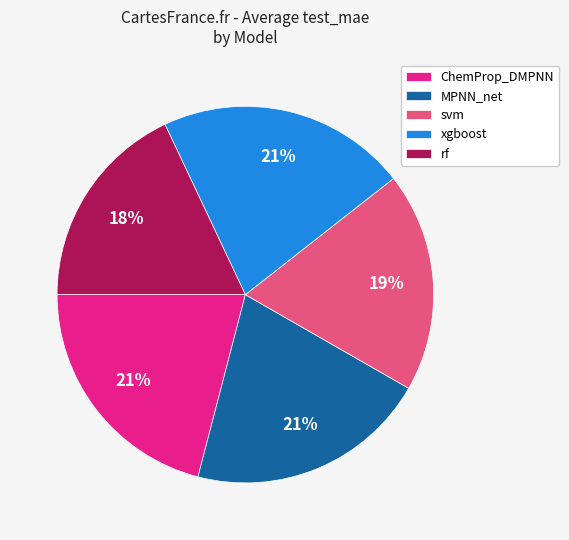

The MPNN_net slice represents 30% of the pie. True or false?

False